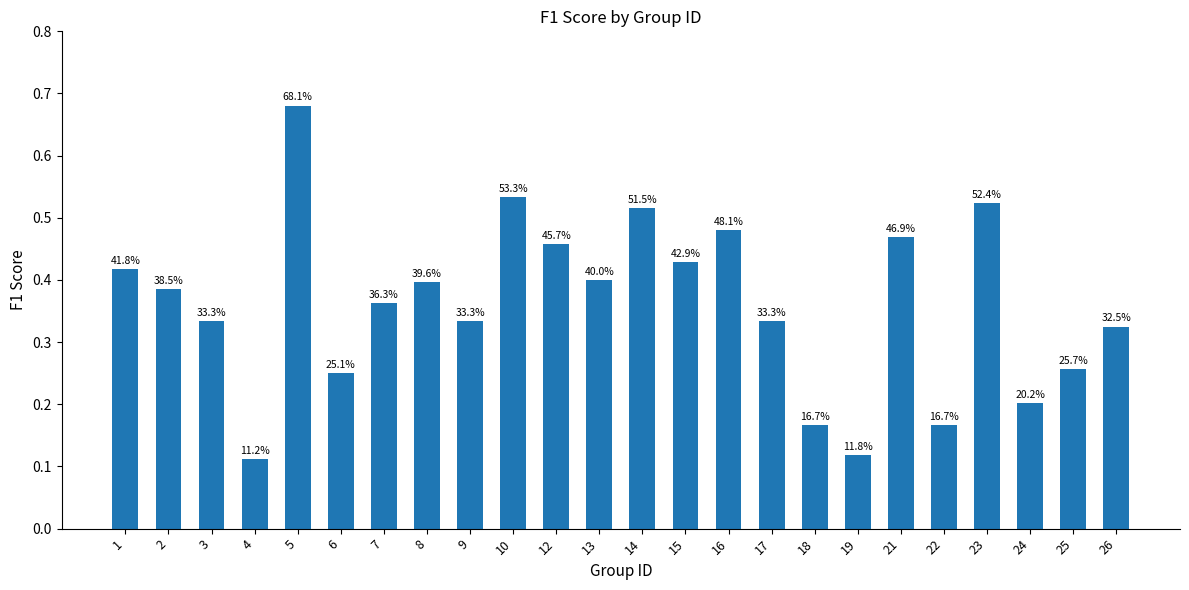

Are the bars grouped side by side (vs. stacked)?

No